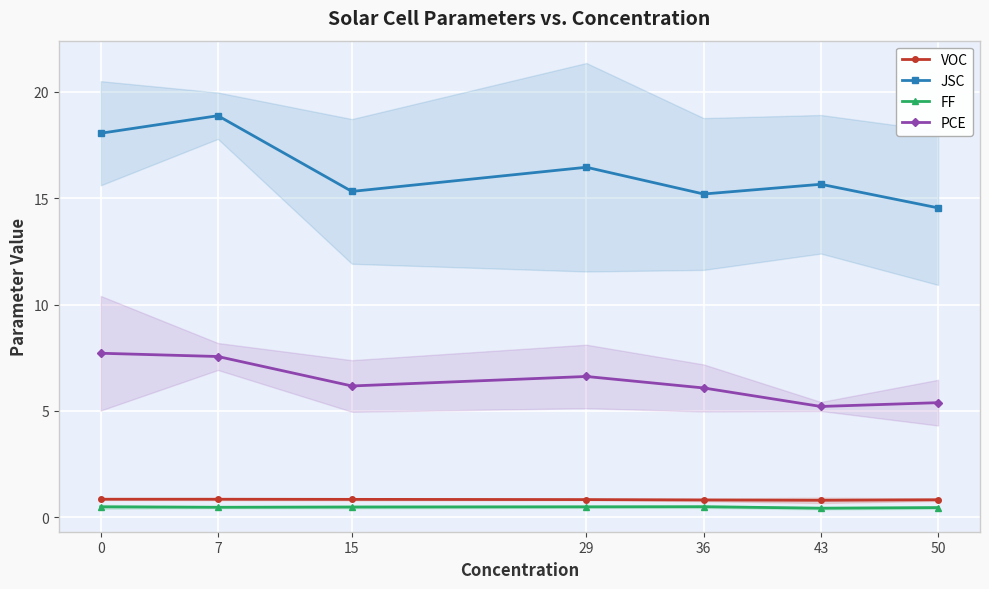

Between 7 and 29, which is larger?

7